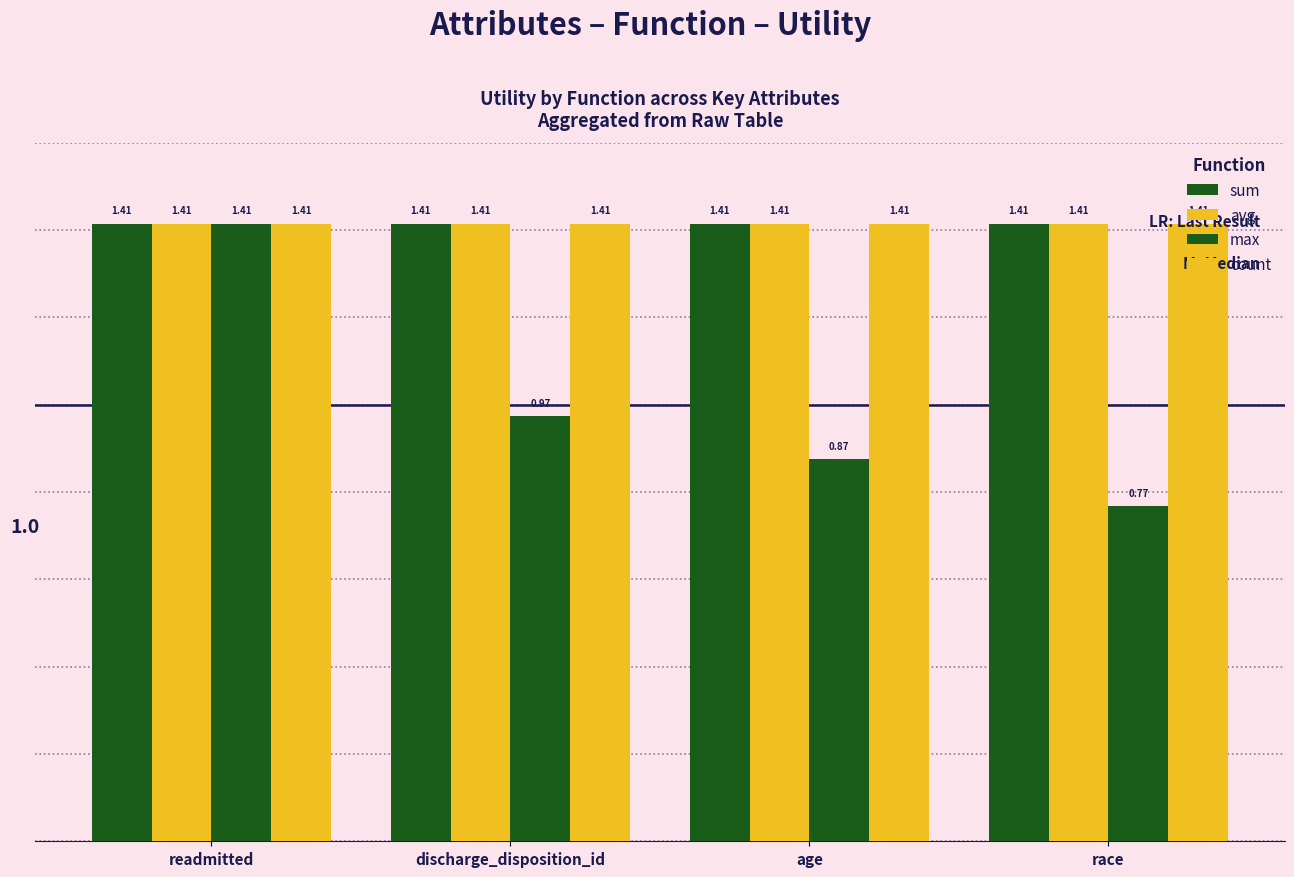

How many groups of bars are there?

4